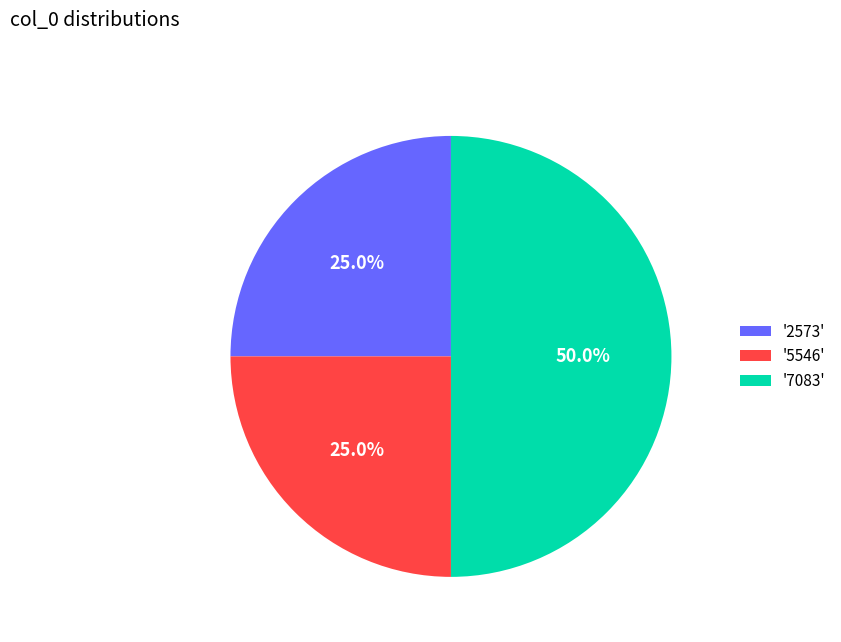

How many segments does this pie chart have?

3